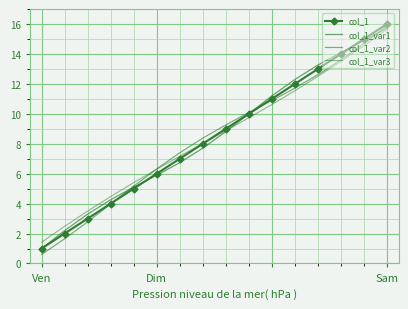

What is the difference between the maximum and minimum values in the col_1_var3 series?

14.2